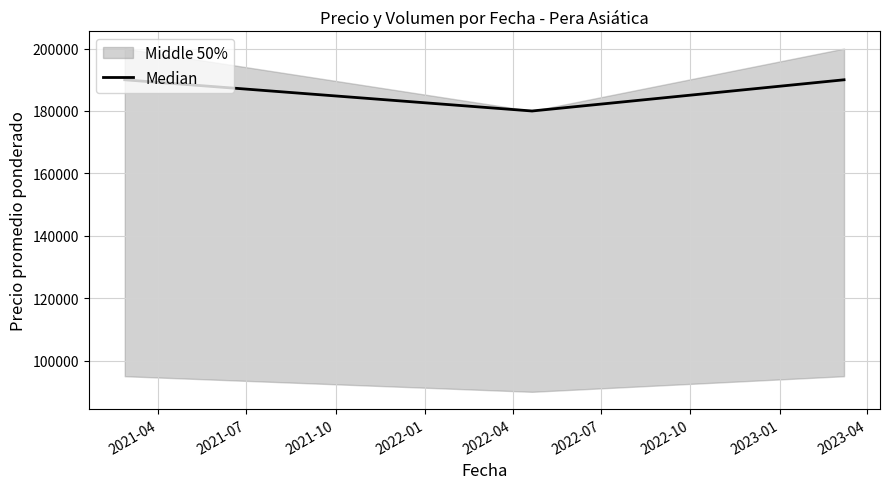

What is the difference between the second highest and minimum values?

10000